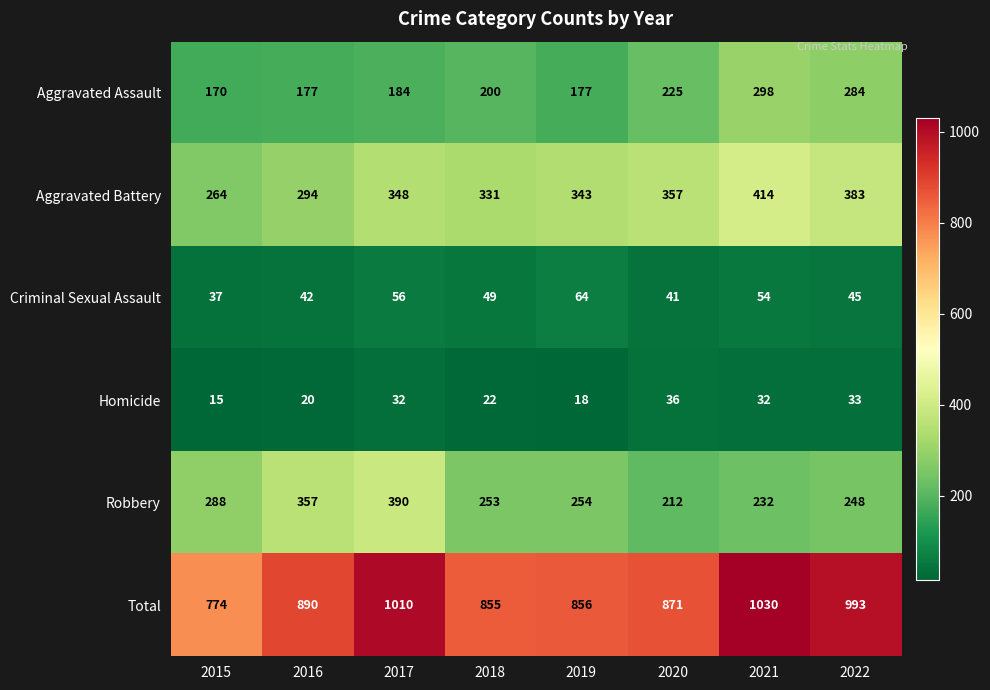

What is the total value across all series at 2018?

1710